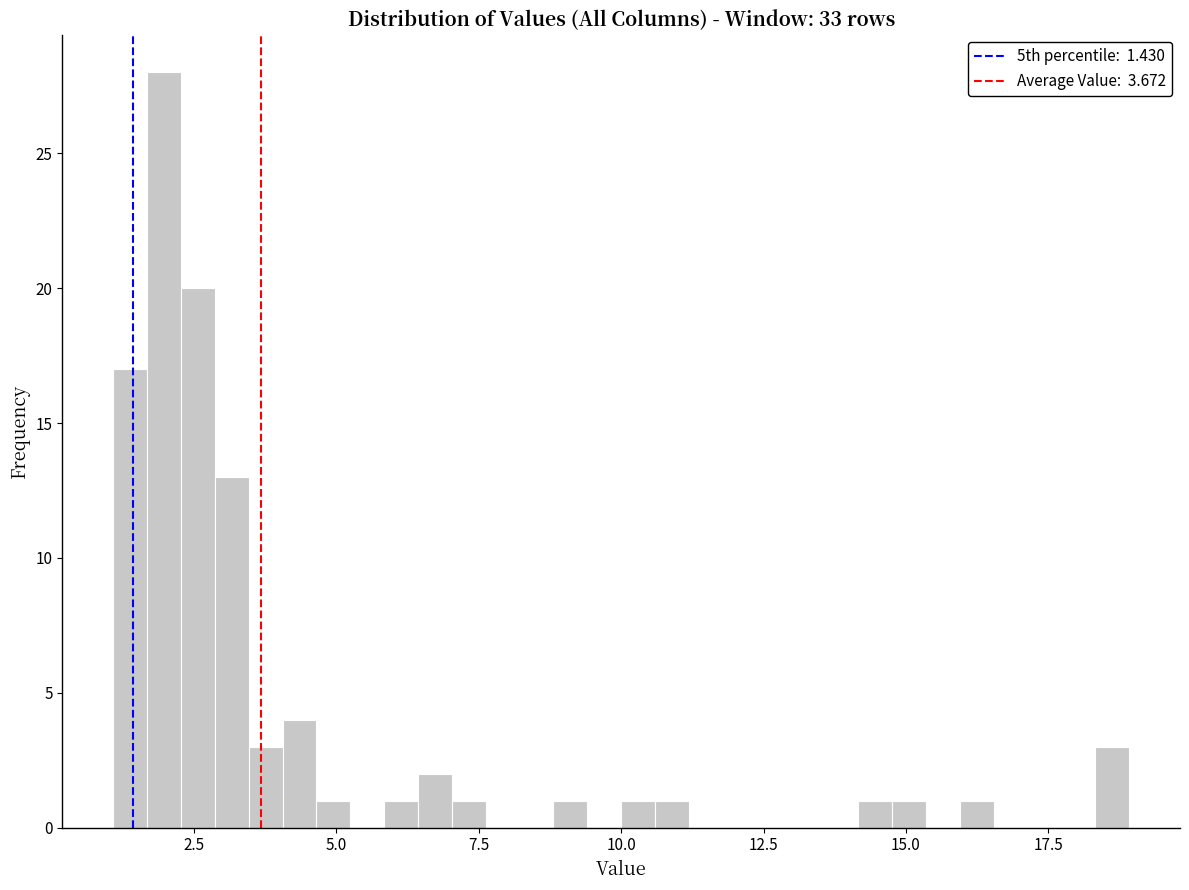

Around what value on the x-axis is the tallest bar? Give the approximate position of its centre, as read against the axis.

2.0